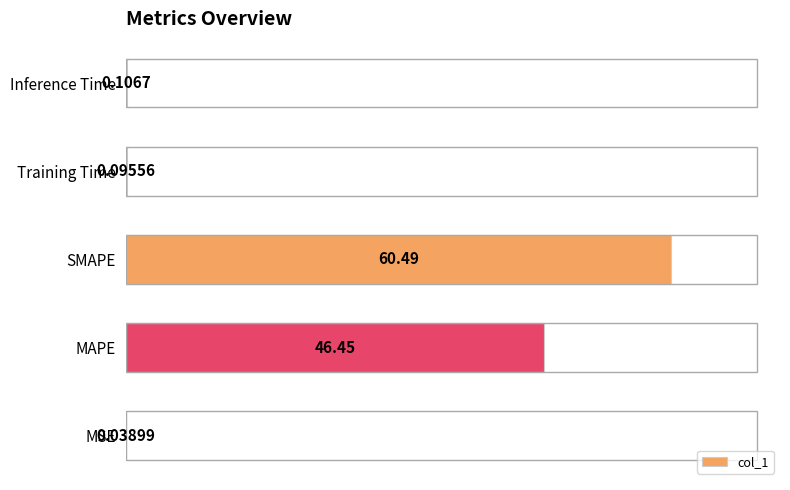

What is the change in value from MAPE to Training Time?

-46.4